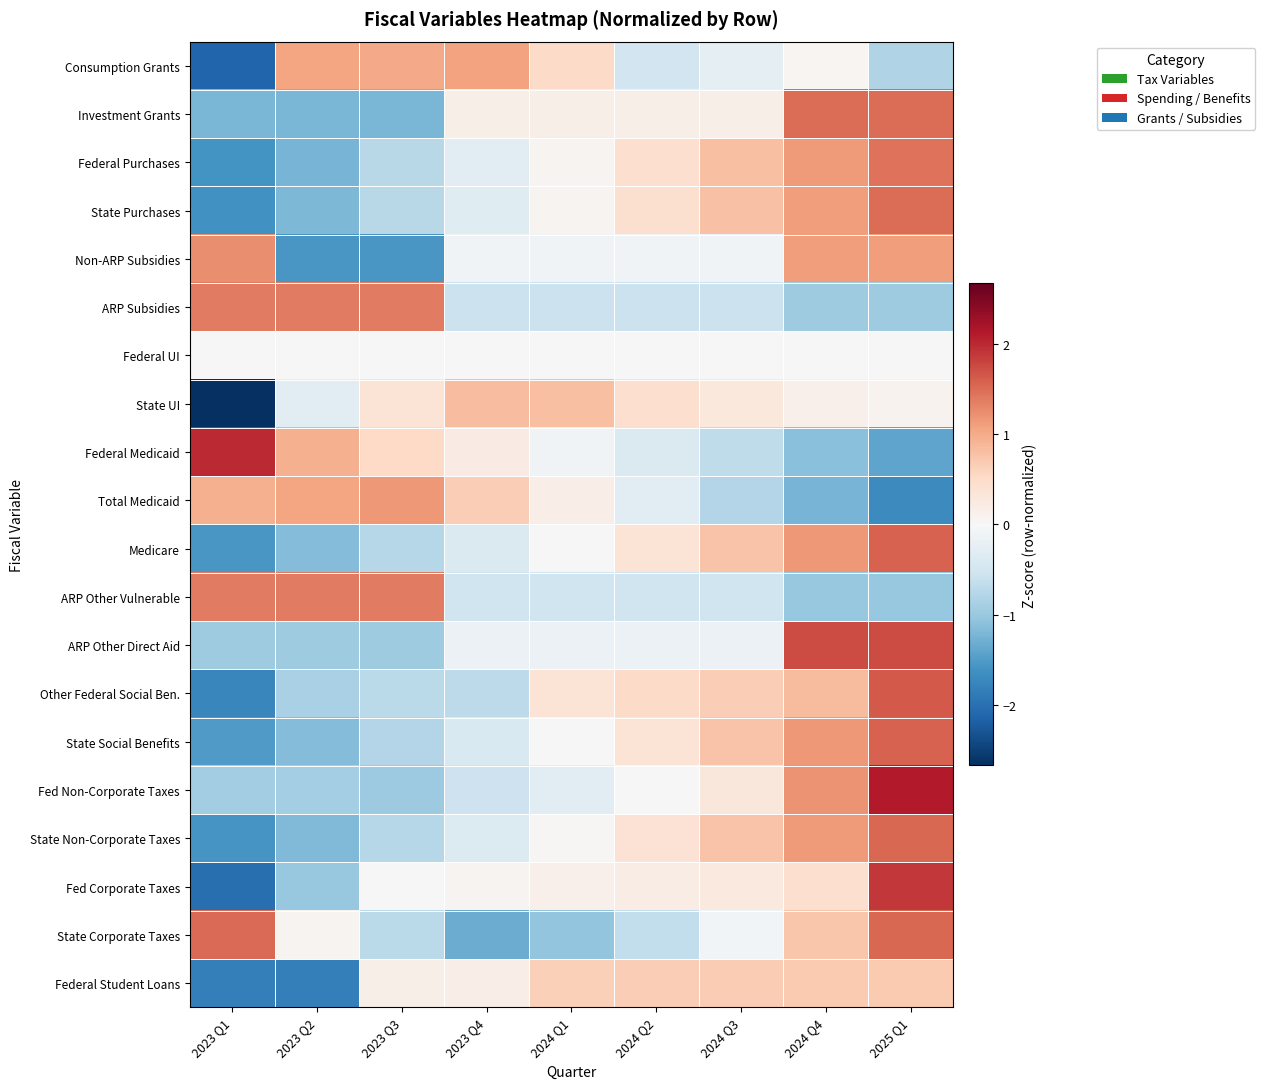

At 2024 Q3, list the series in order from largest to smallest.

Federal Purchases, State Purchases, State Social Benefits, State Non-Corporate Taxes, Medicare, Federal Student Loans, Other Federal Social Ben., Fed Non-Corporate Taxes, State UI, Fed Corporate Taxes, Investment Grants, Federal UI, State Corporate Taxes, Non-ARP Subsidies, ARP Other Direct Aid, Consumption Grants, ARP Other Vulnerable, ARP Subsidies, Federal Medicaid, Total Medicaid